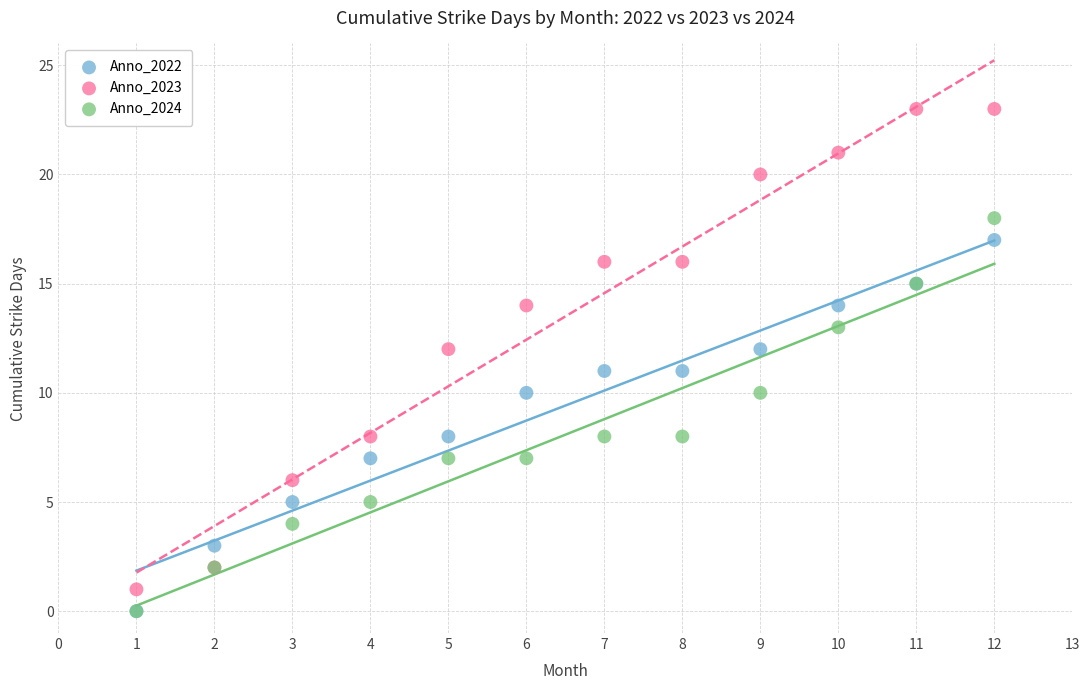

Which series has the widest spread of Y values?

Anno_2023